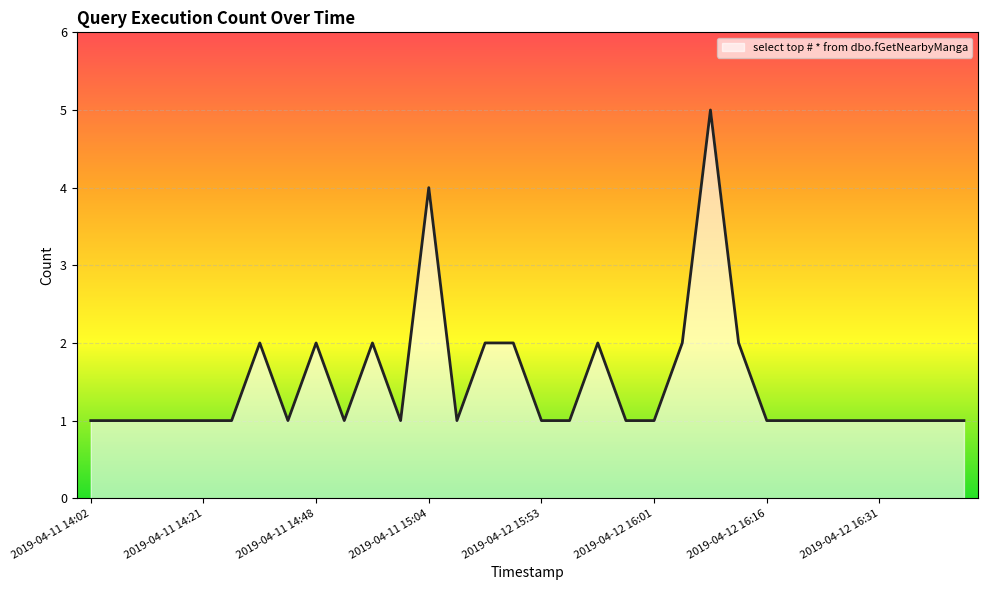

What is the difference between the maximum and minimum values?

4